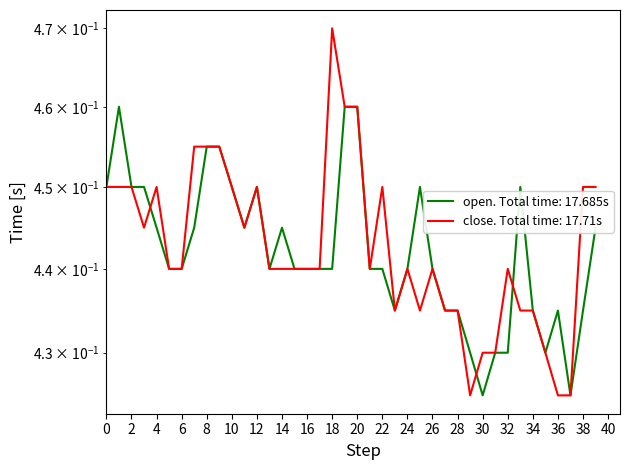

How many lines are shown in the chart?

2